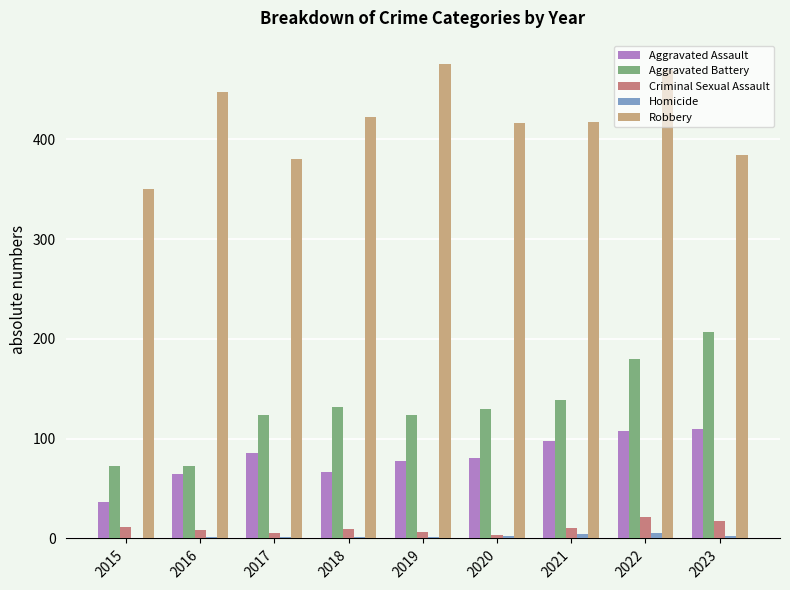

The Homicide series shows 4 at 2021. True or false?

True